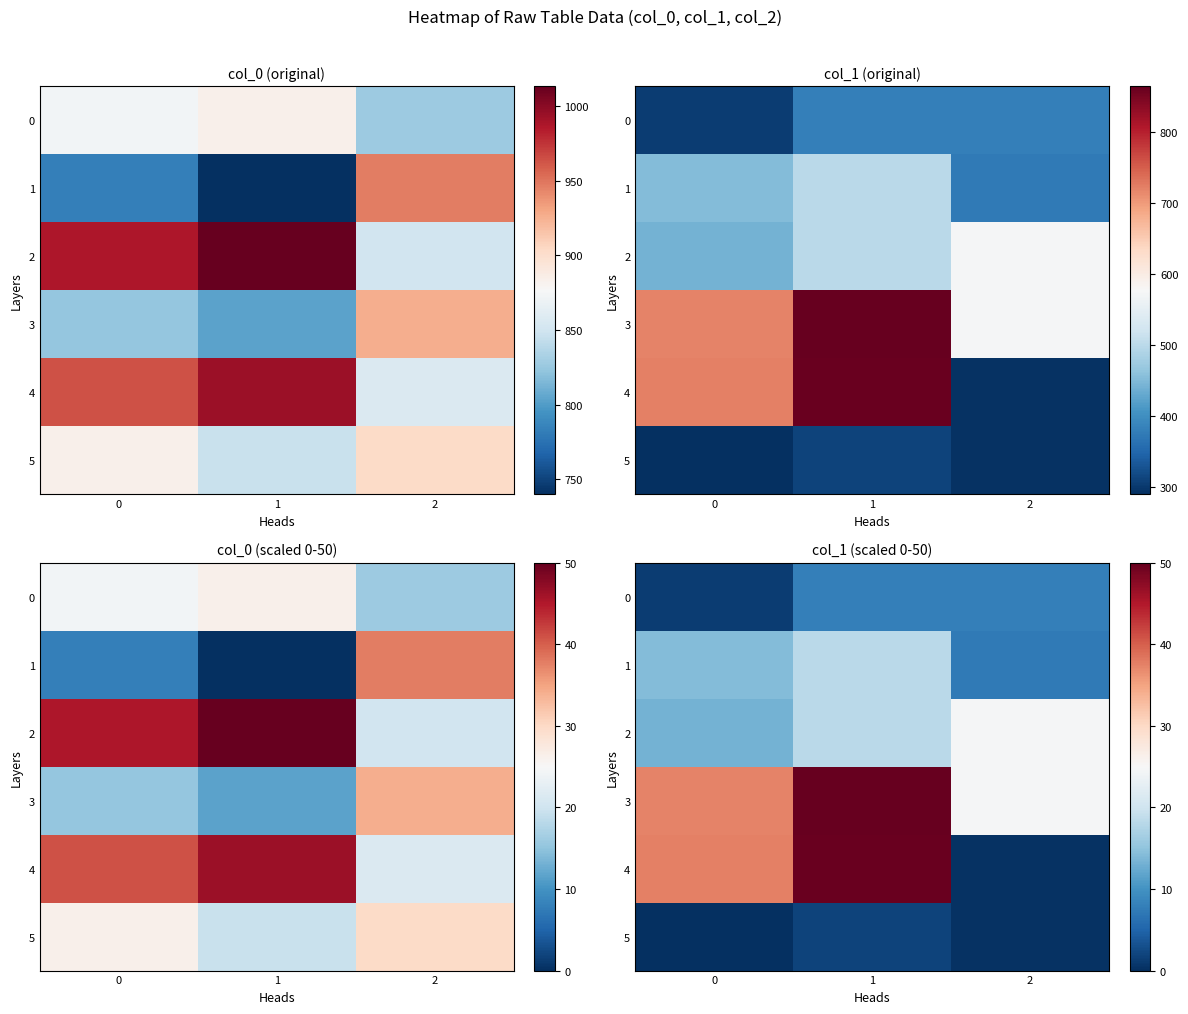

What is the difference between the highest and lowest values at 2?

24.4